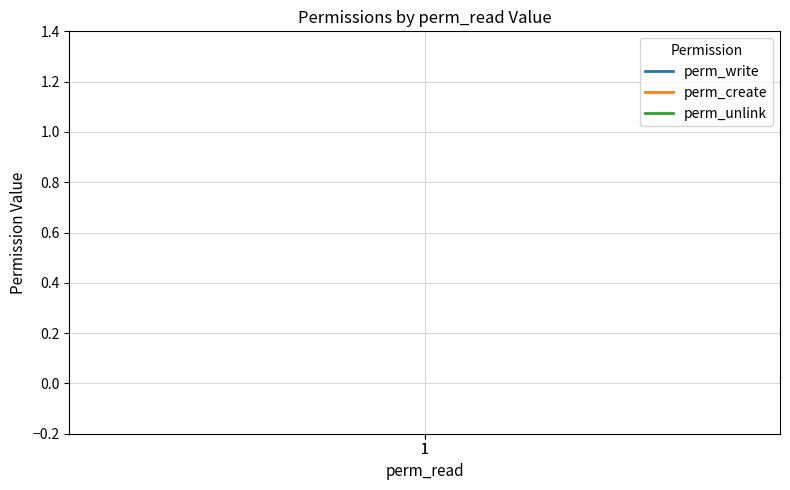

Reading right to left, what are all the values shown in this chart?

perm_write: 1	1
perm_create: 1	1
perm_unlink: 0	0